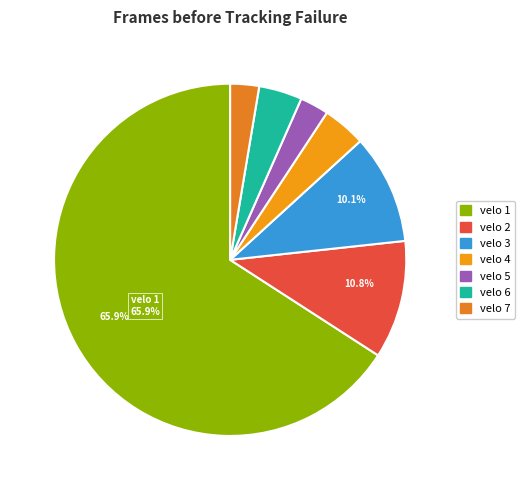

Which category accounts for the majority?

velo 1